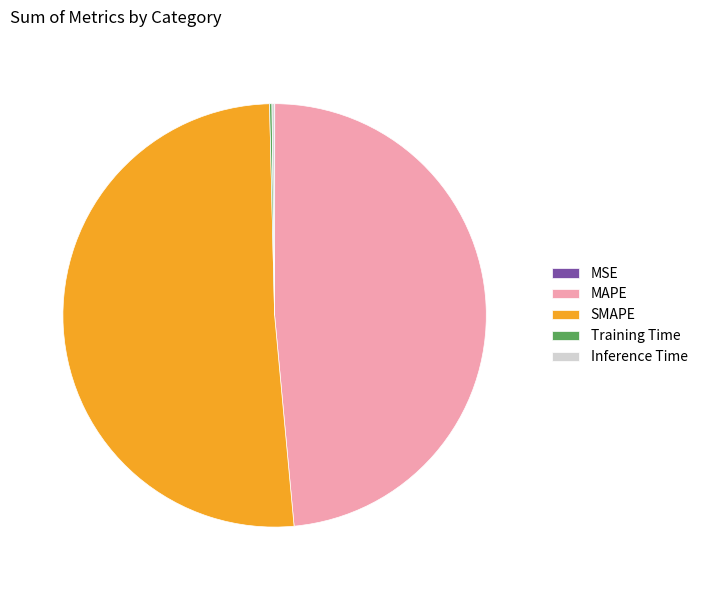

Is it true that MAPE is 56% of the pie?

False